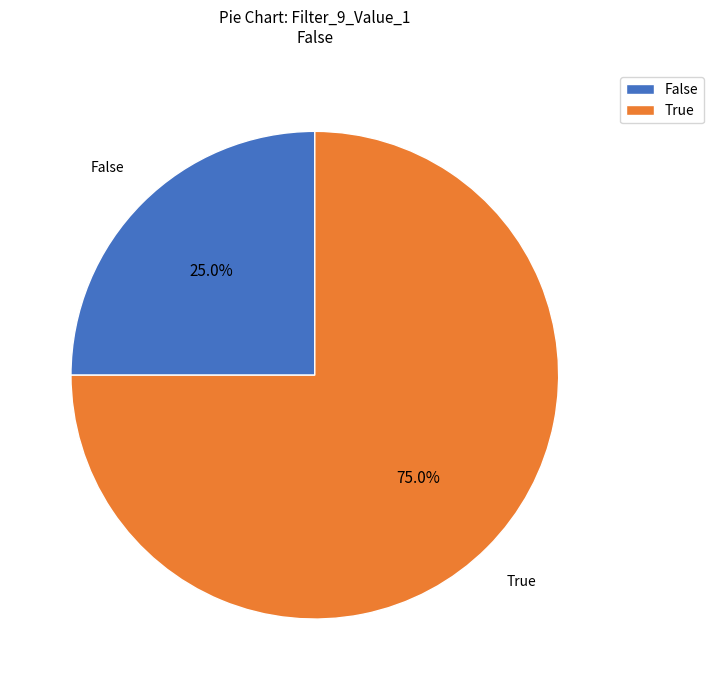

To the nearest percent, what is the difference between the False and True slice percentages?

50%